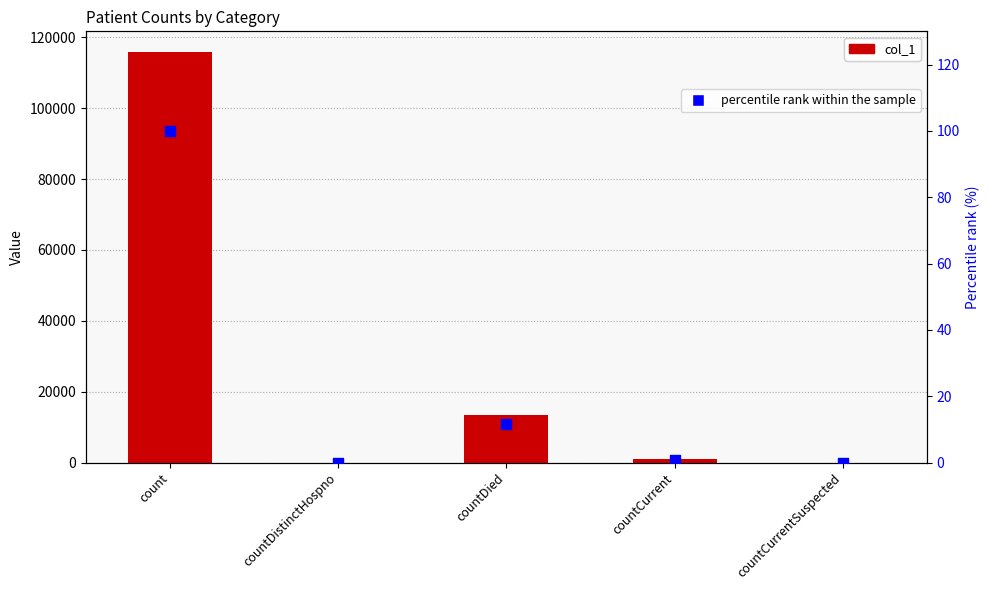

At which category is the sum across all series the highest?

count